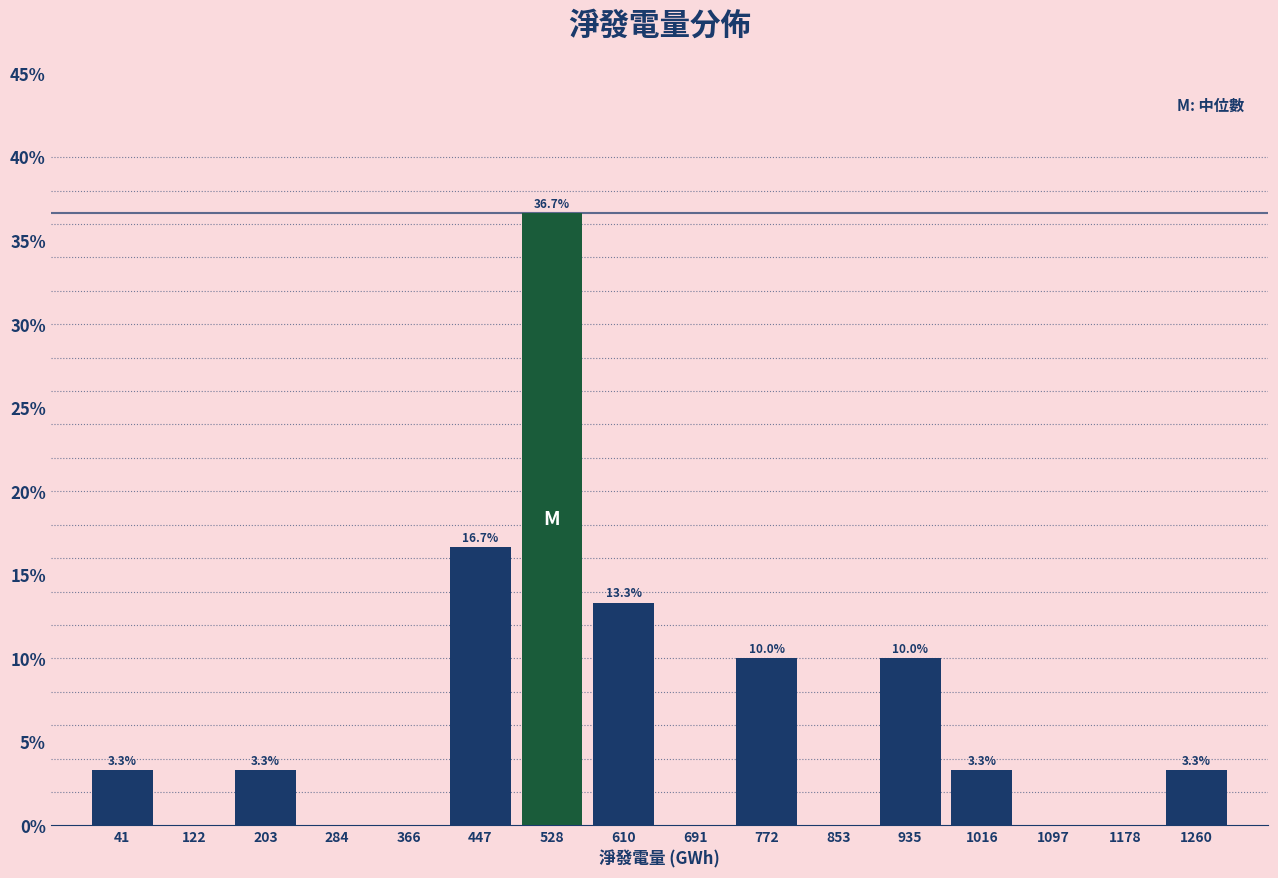

Over which range of the x-axis is the bar tallest?

490 to 570